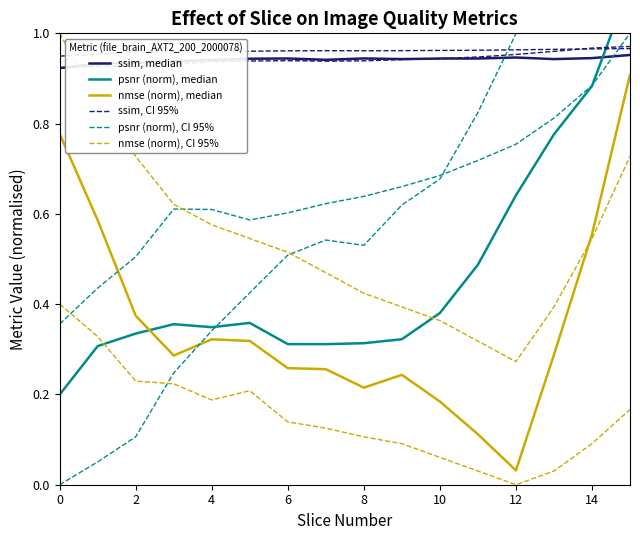

Is this an area chart (filled region under the line)?

No